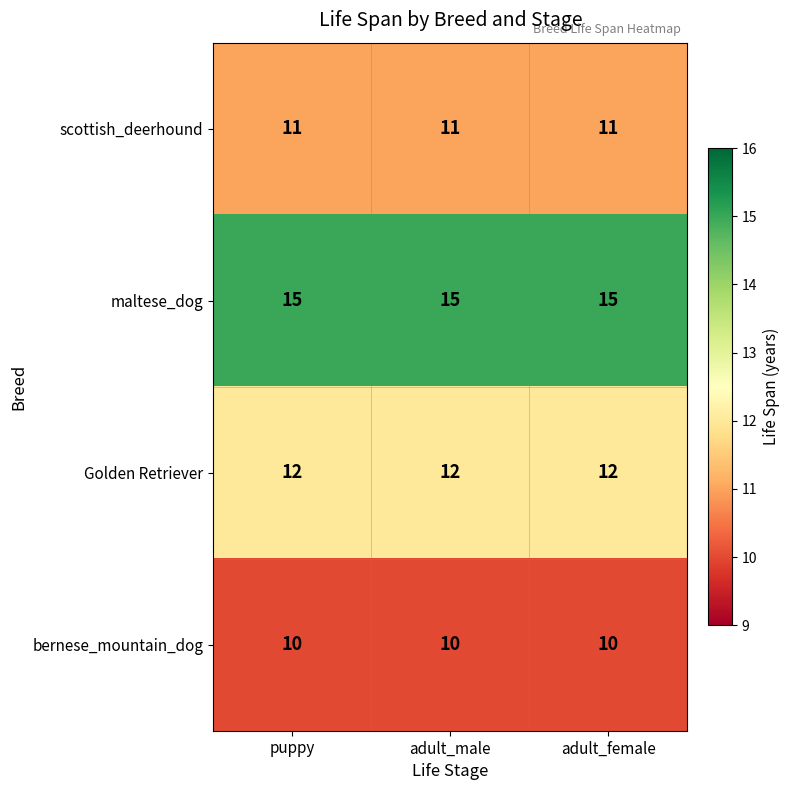

What is the total value across all series at adult_female?

48